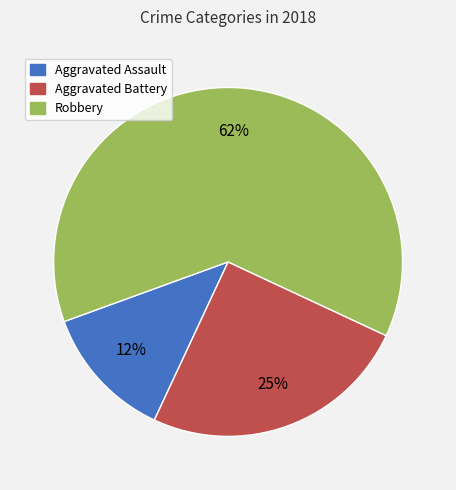

To the nearest percent, what is the average slice percentage?

33%